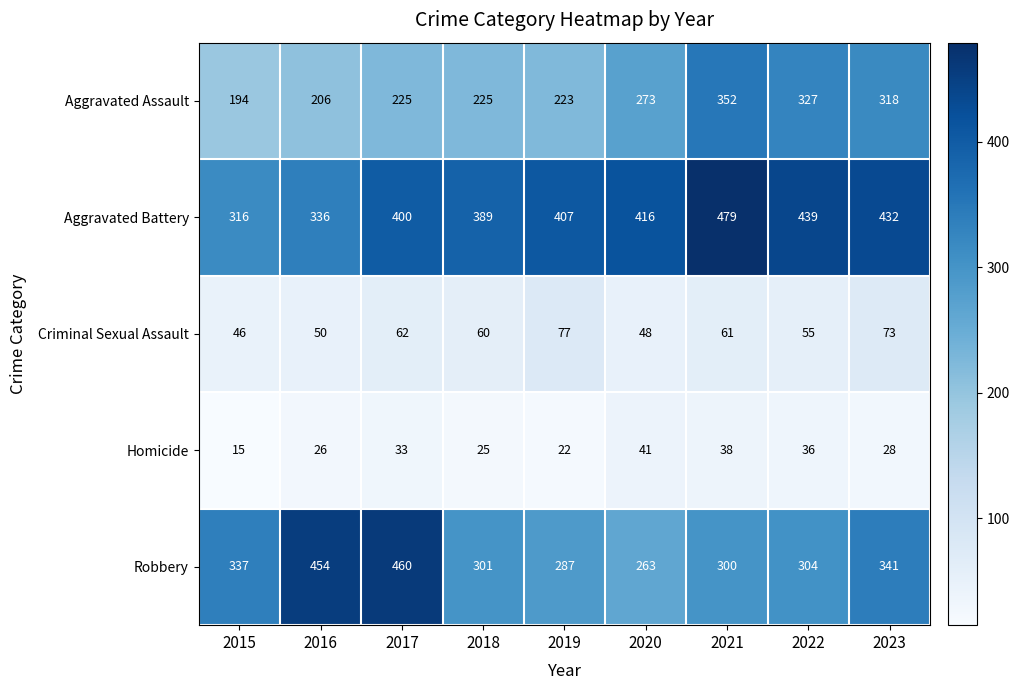

What value does the Homicide series have at 2022, to the nearest 5?

35